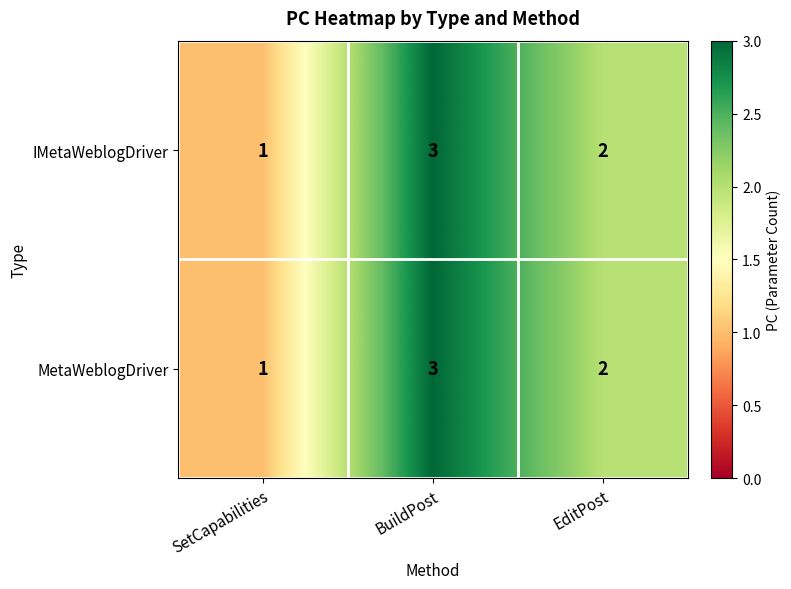

Where does the MetaWeblogDriver series first go above 2?

BuildPost